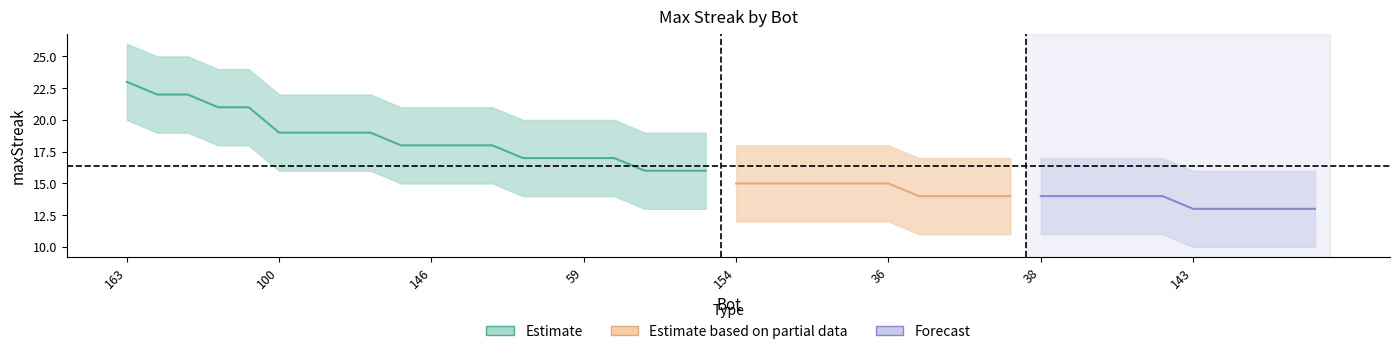

Does the chart display data point markers on the line(s)?

No